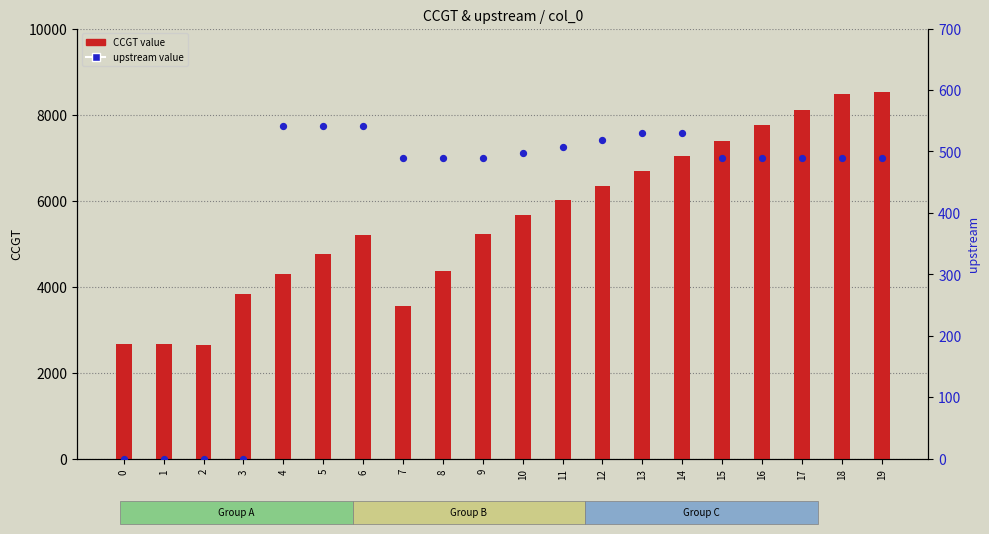

At how many categories does at least one series exceed 2129?

20